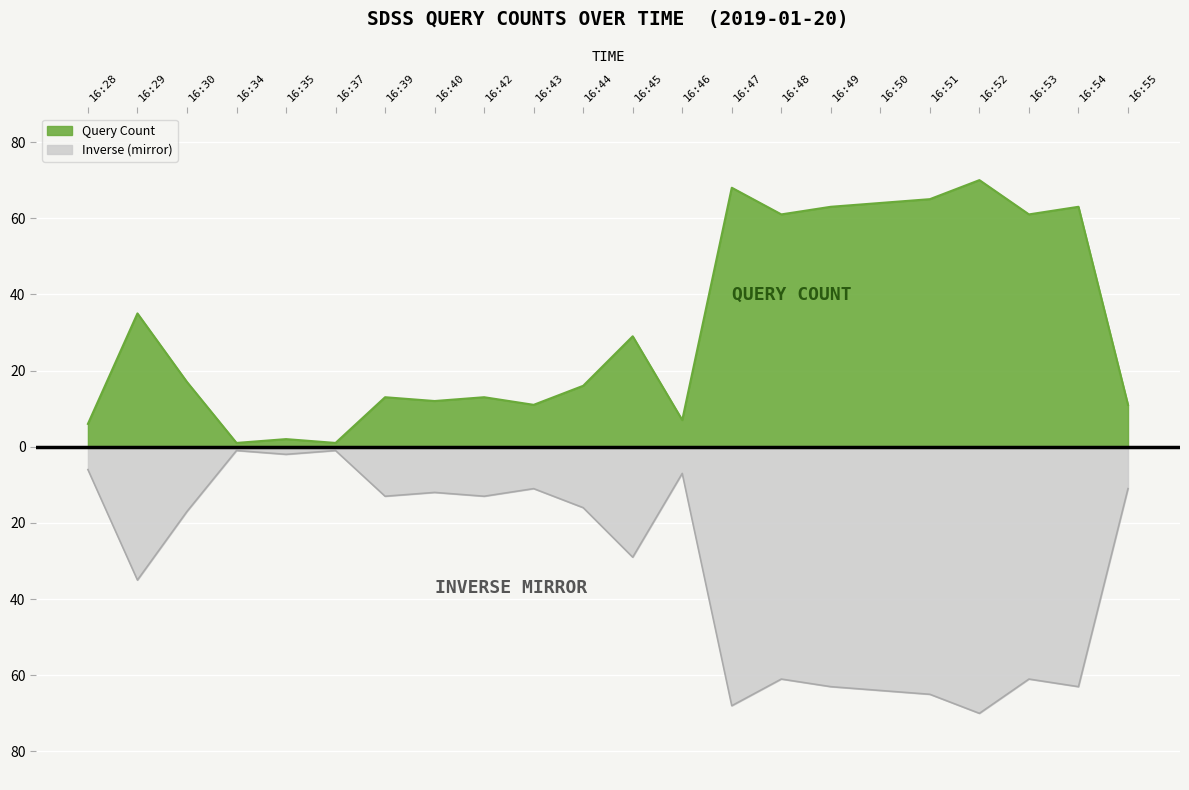

What is the sum of all values?

689